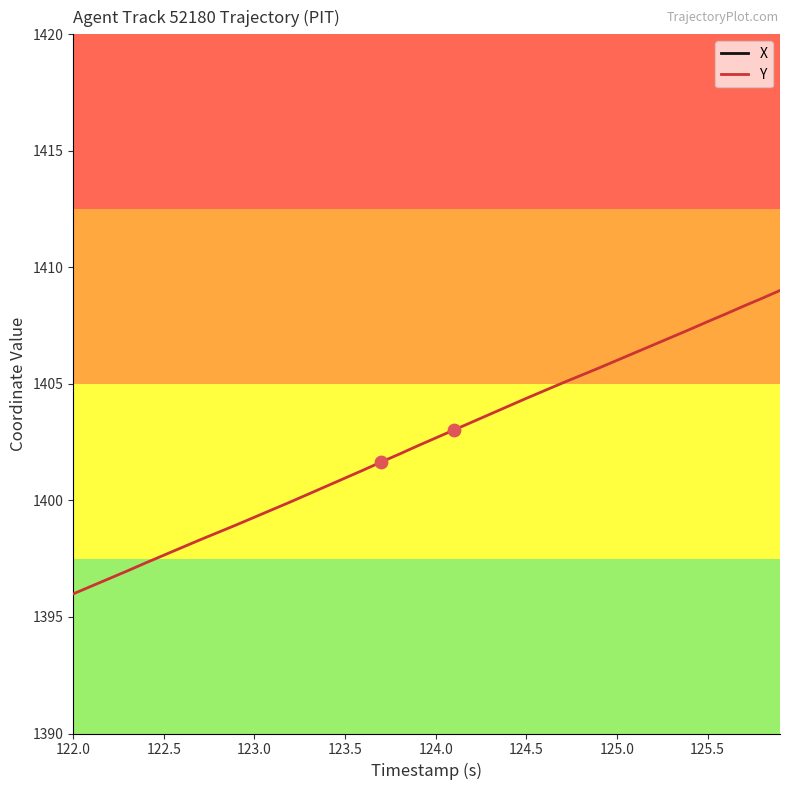

Which series has the widest spread of Y values?

Y